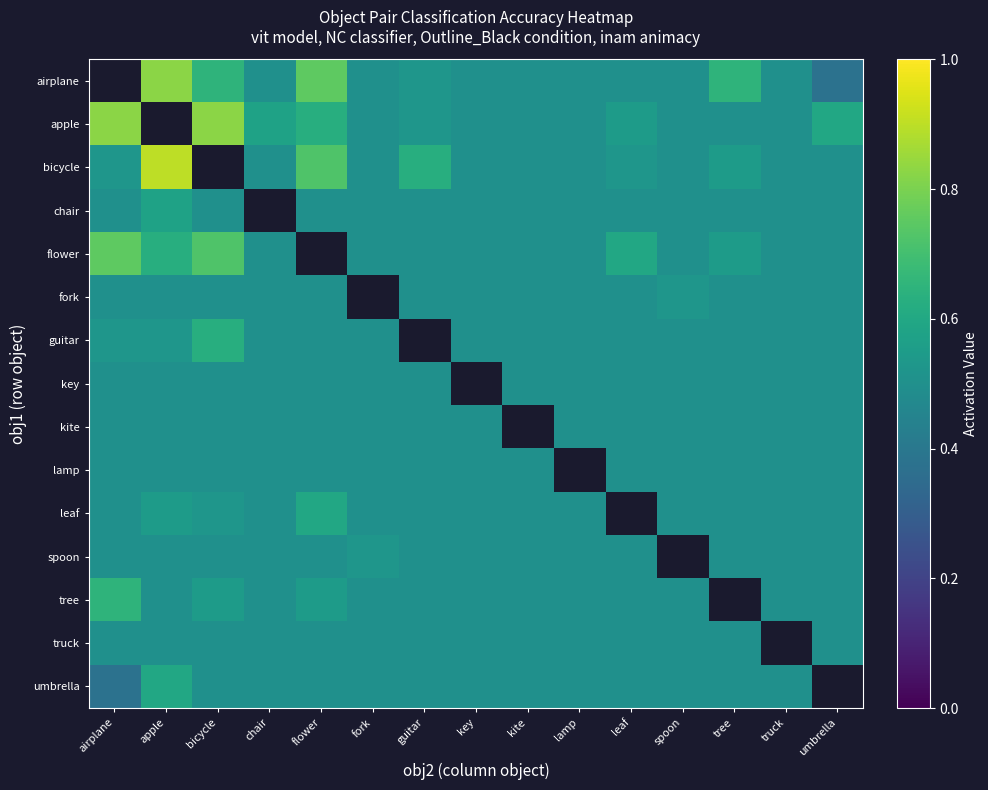

Rank the series by their maximum value, from lowest to highest.

chair, airplane, key, kite, lamp, truck, fork, spoon, leaf, umbrella, guitar, tree, flower, apple, bicycle